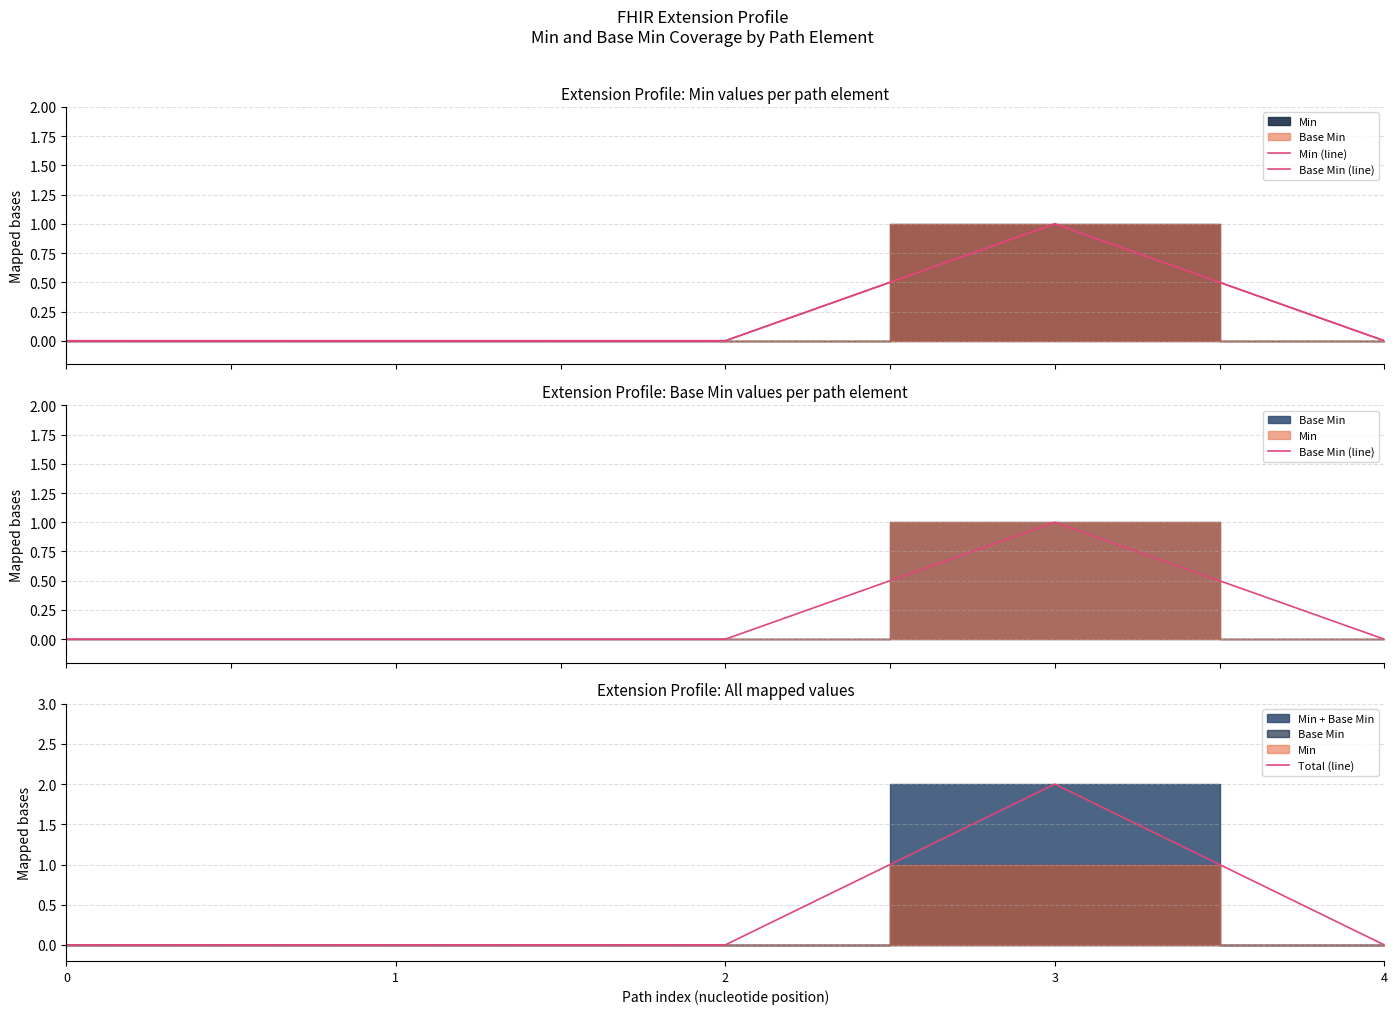

At which category does Min (line) reach its first local peak?

3